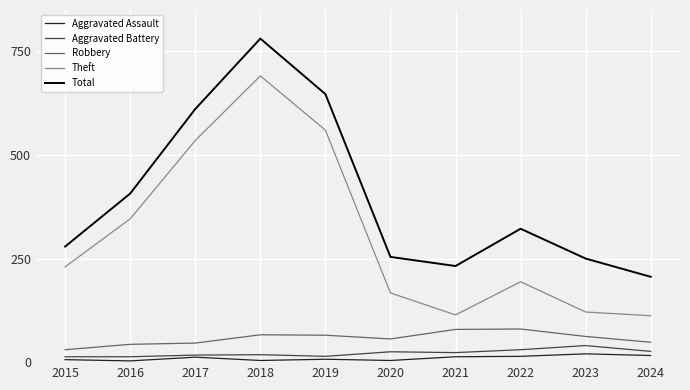

In Total, how many points are lower than both neighbors (excluding endpoints)?

1